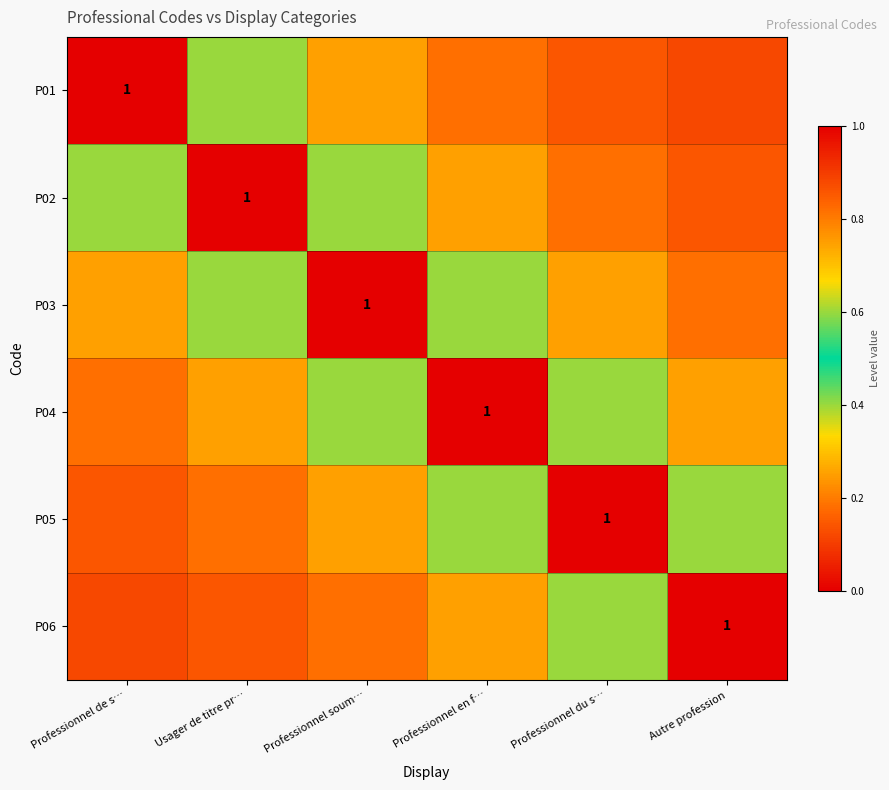

Which series has the largest range (max minus min)?

P01